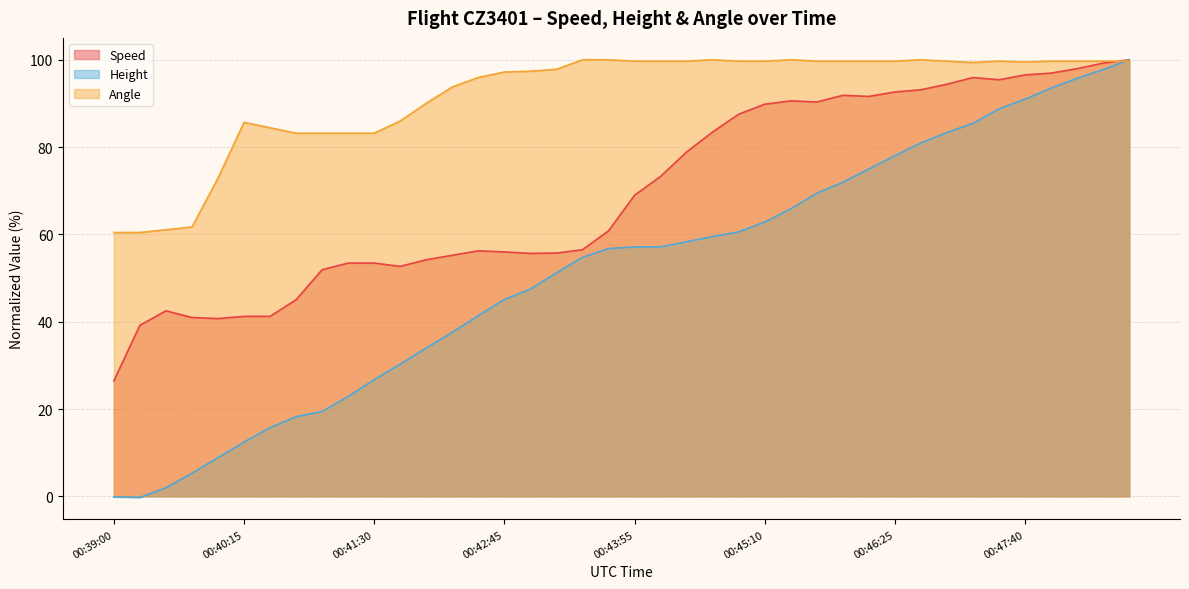

Reading right to left, extract all data points from this chart.

Speed: 100.0	99.2	98.0	96.9	96.5	95.4	95.9	94.4	93.1	92.6	91.6	91.9	90.3	90.6	89.8	87.5	83.5	78.9	73.3	69.0	60.8	56.5	55.7	55.6	56.0	56.2	55.2	54.2	52.7	53.4	53.4	51.9	45.0	41.2	41.2	40.7	41.0	42.5	39.2	26.5
Height: 100.0	97.8	95.8	93.5	91.0	88.8	85.4	83.3	81.0	78.0	75.0	72.0	69.4	65.9	62.8	60.6	59.5	58.3	57.1	57.1	56.7	54.8	51.2	47.5	45.1	41.4	37.6	34.0	30.3	26.7	22.9	19.4	18.3	15.7	12.4	8.9	5.3	2.0	-0.3	-0.1
Angle: 99.7	99.7	99.7	99.7	99.5	99.7	99.4	99.7	100.0	99.7	99.7	99.7	99.7	100.0	99.7	99.7	100.0	99.7	99.7	99.7	100.0	100.0	97.8	97.4	97.2	96.0	93.8	90.0	86.0	83.2	83.2	83.2	83.2	84.4	85.7	72.9	61.7	61.1	60.4	60.4